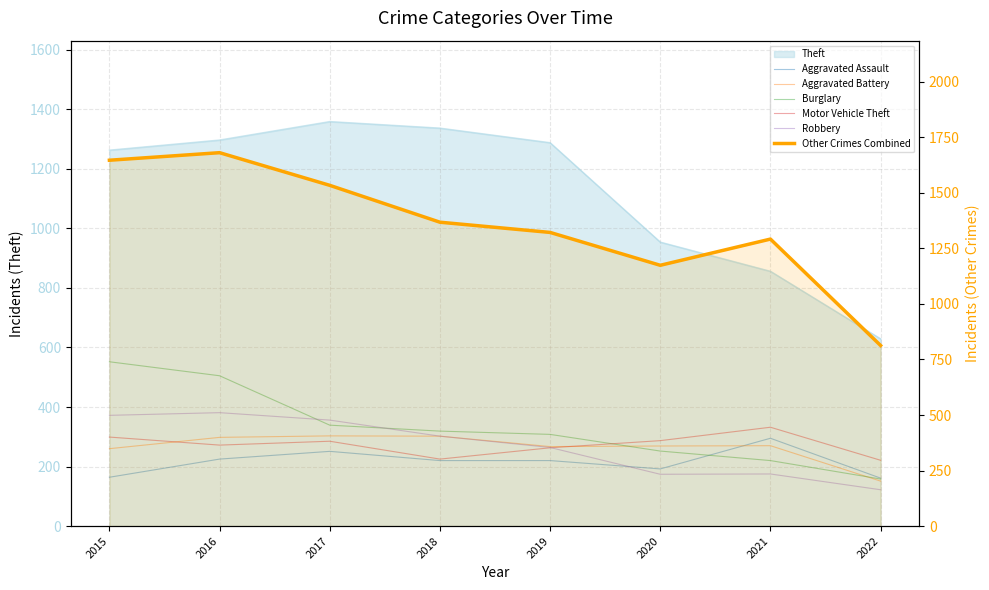

Rank the series at 2016 from highest to lowest value.

Other Crimes Combined, Burglary, Robbery, Aggravated Battery, Motor Vehicle Theft, Aggravated Assault